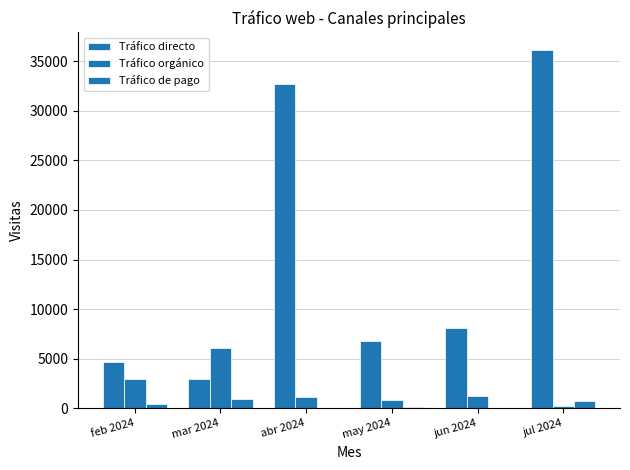

What is the label of the 6th bar from the right?

feb 2024